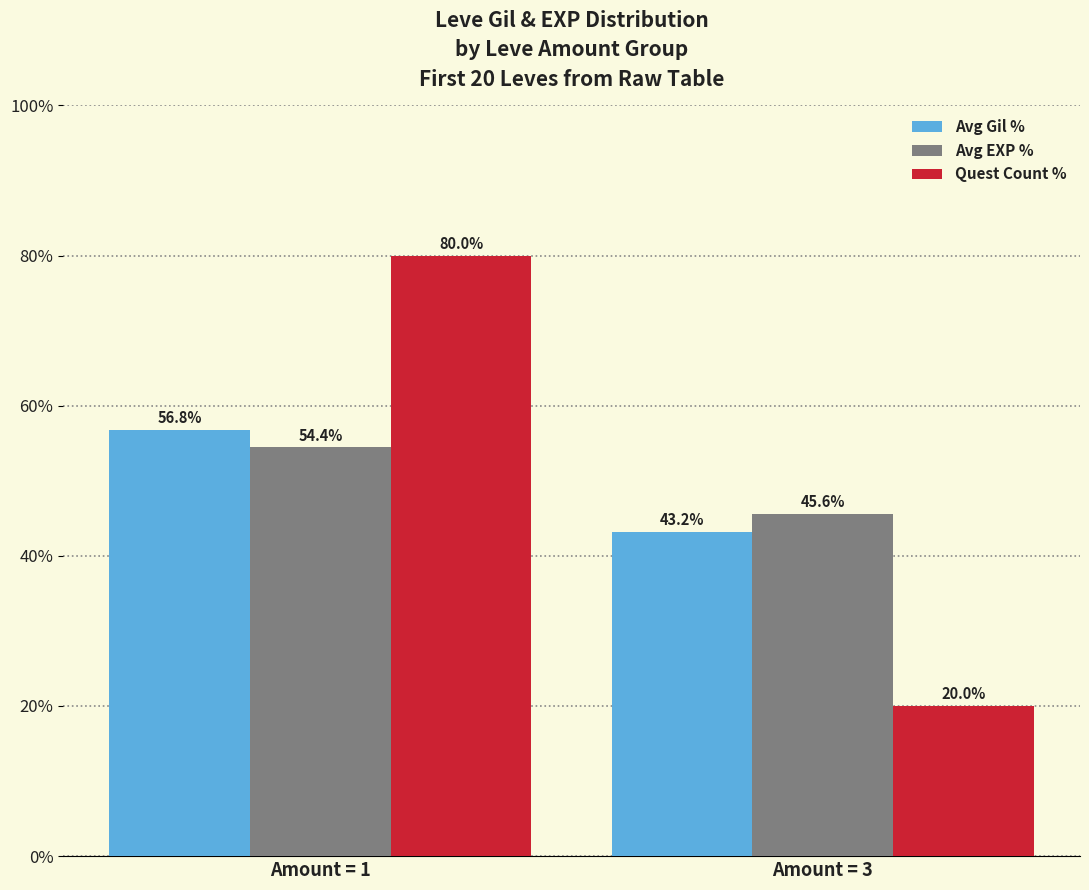

What value does the Avg EXP % series have at Amount = 3?

45.6